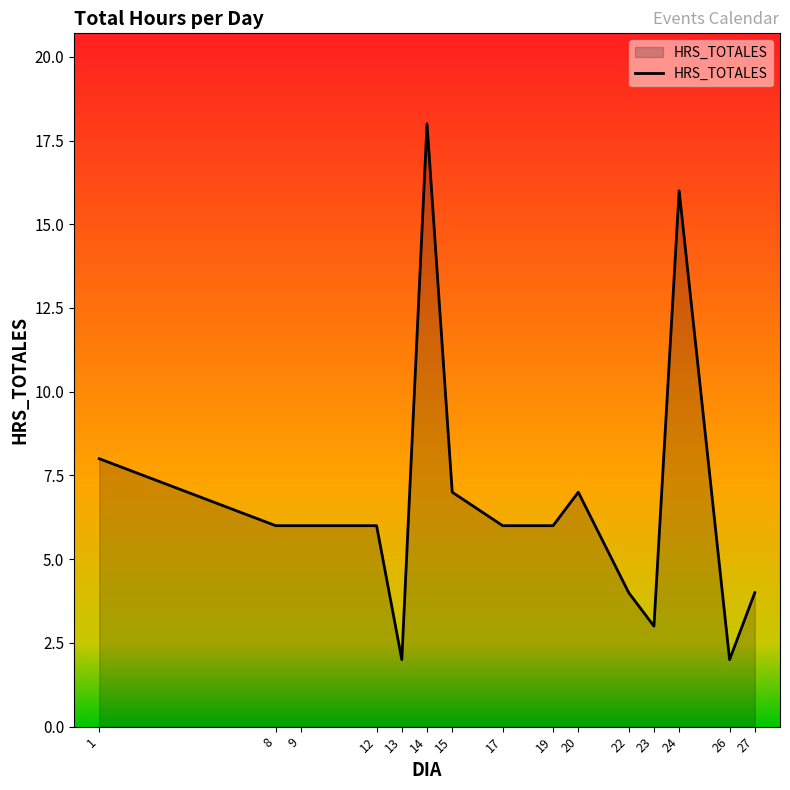

What is the maximum value shown in the chart?

18